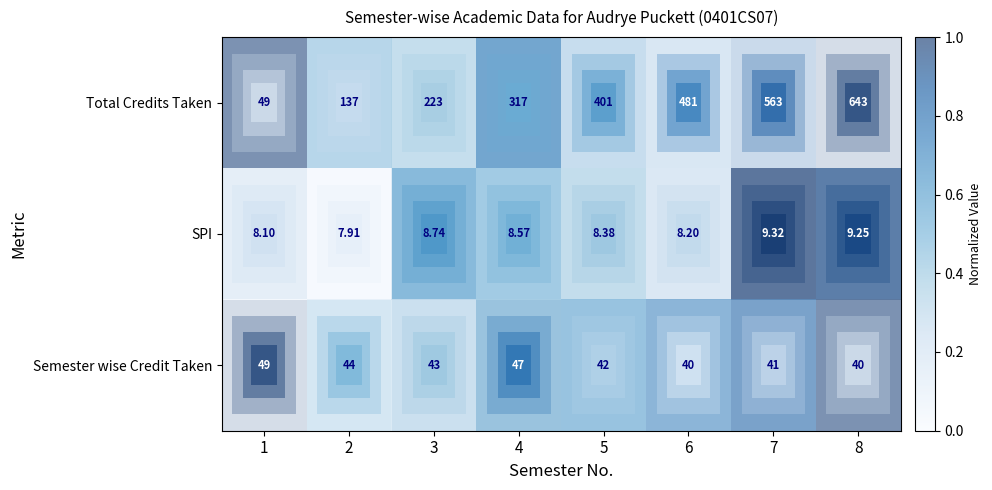

Which series has the largest range (max minus min)?

Total Credits Taken